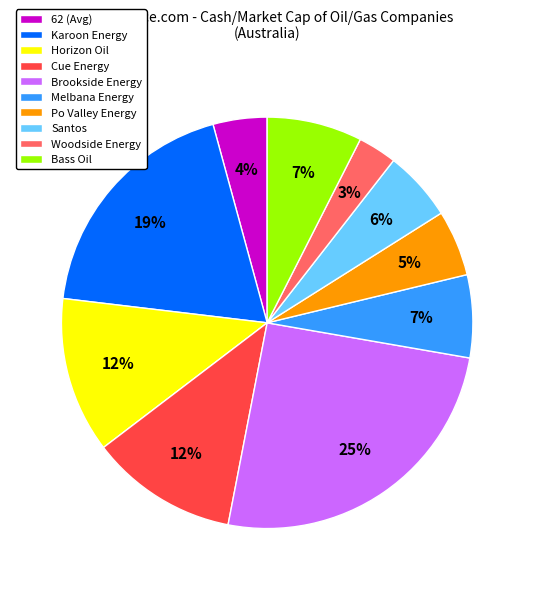

Which slice is the smallest?

Woodside Energy